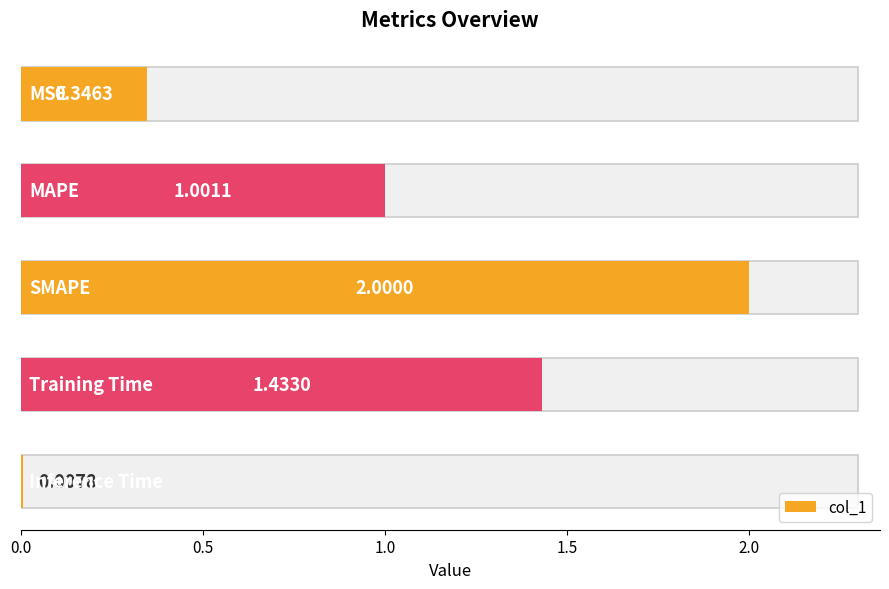

The chart shows a value of 0.2 at 0.0. True or false?

False